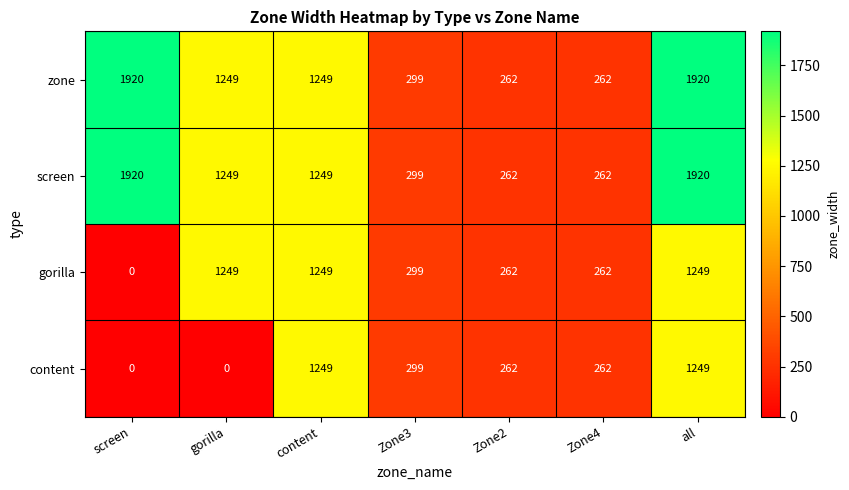

What is the spread (max minus min) of values at screen?

1920